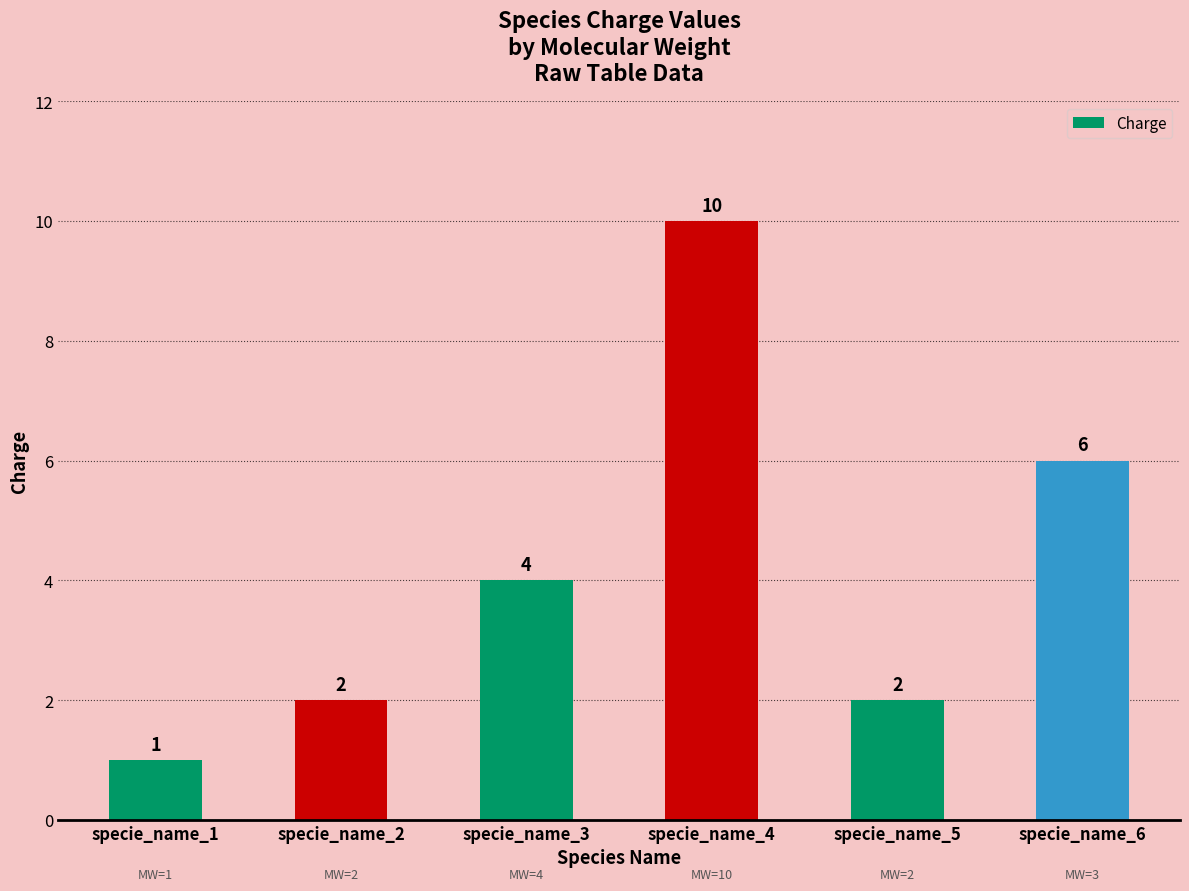

Which label corresponds to the smallest value in the chart?

specie_name_1